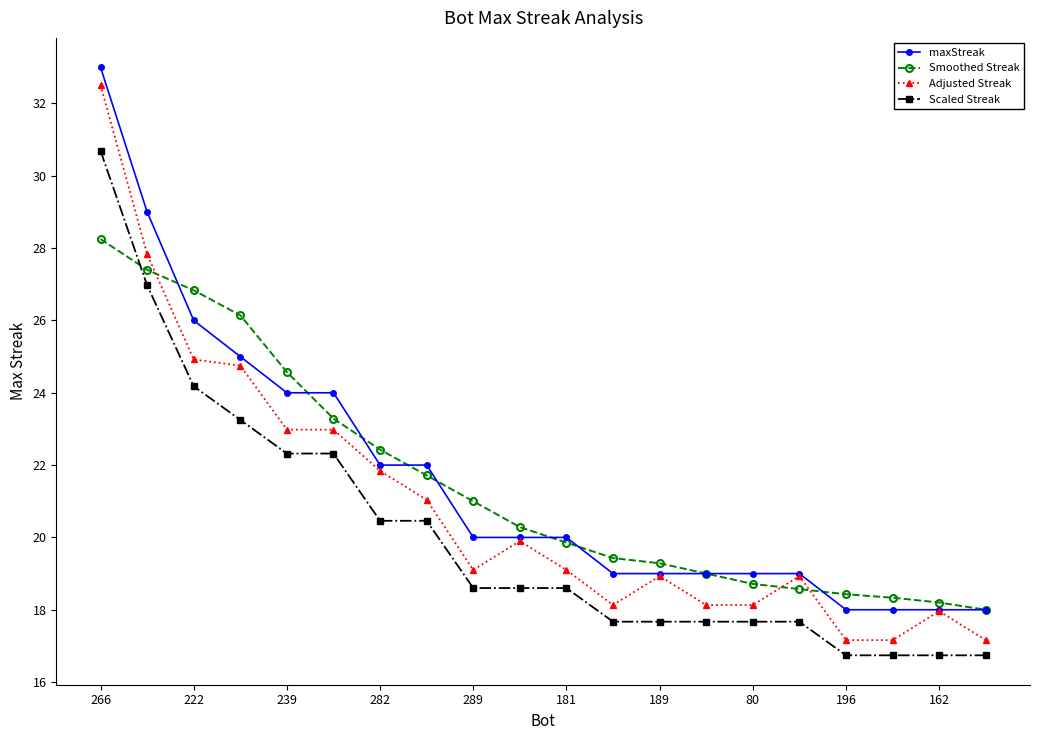

Which series has the widest spread of values?

Adjusted Streak